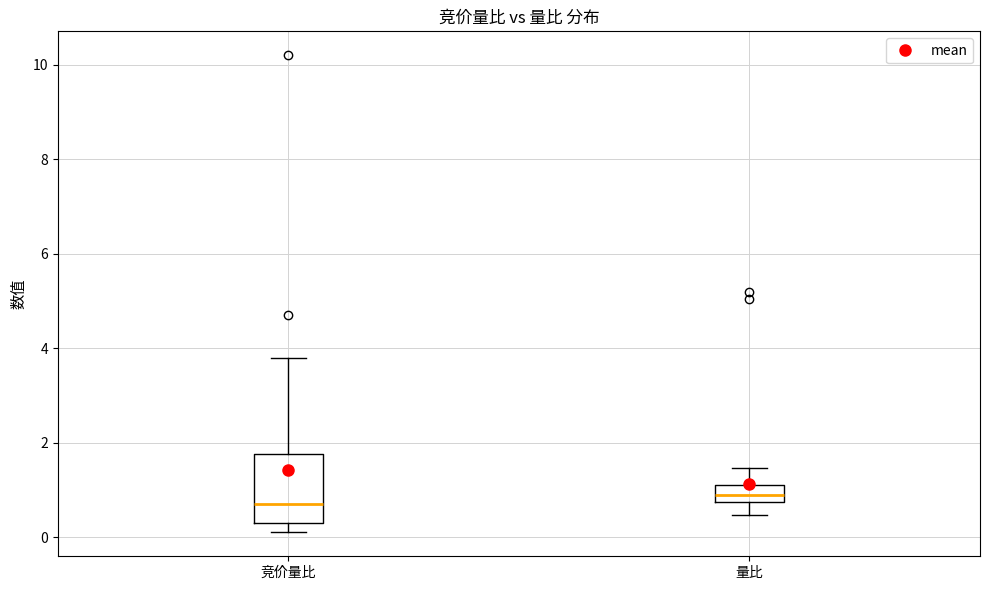

Reading left to right, read every box against the y-axis: the position of its median line, the range the box covers, and the ends of its whiskers. The values are not printed on the chart, so give them approximately, as read against the axis.

竞价量比: median 0.8, box 0.4 to 1.8, whiskers 0.2 to 3.8
量比: median 0.8 (inside the box), box 0.8 to 1.2, whiskers 0.4 to 1.4